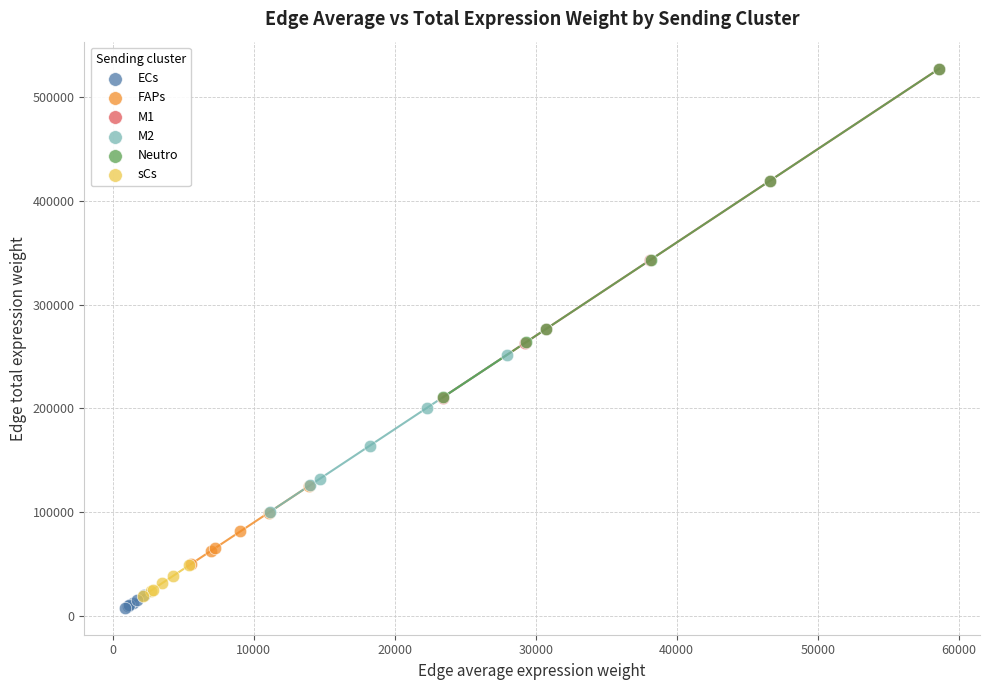

Which series has the widest spread of Y values?

Neutro